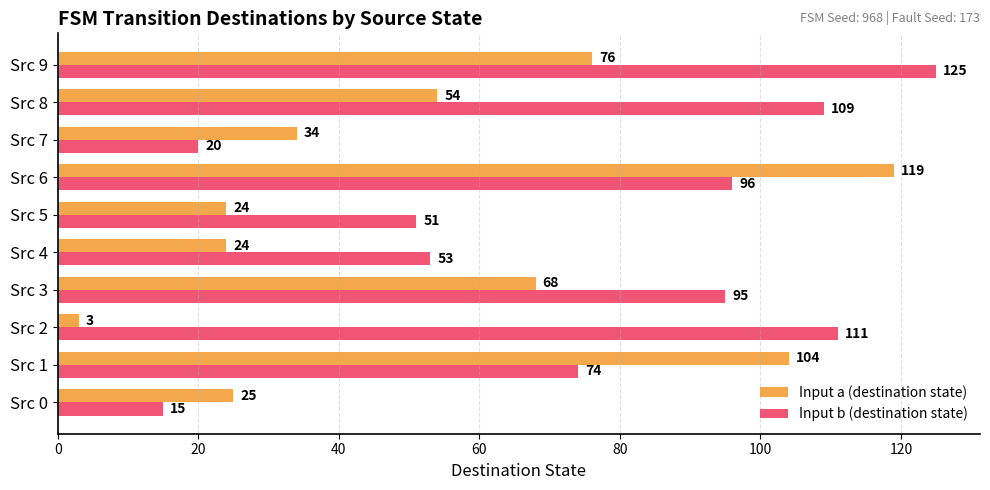

List the series in order of their peak value, lowest first.

Input a (destination state), Input b (destination state)